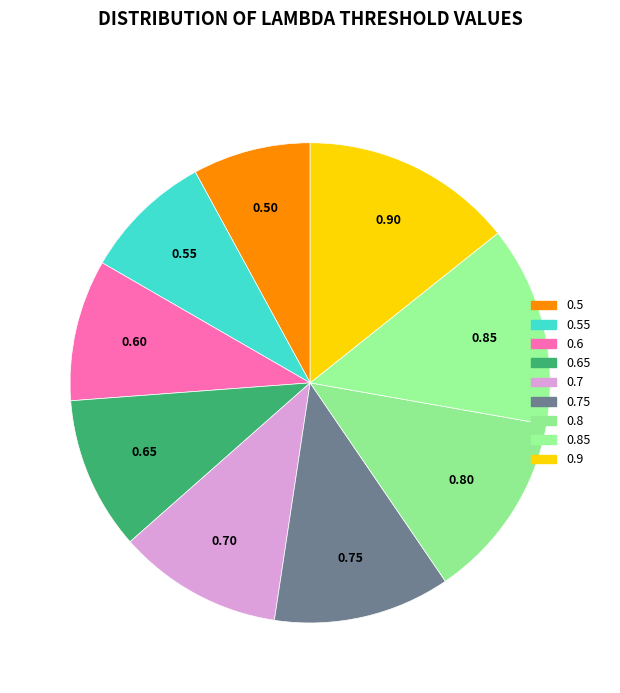

What portion of the pie excludes 0.55?

91.3%